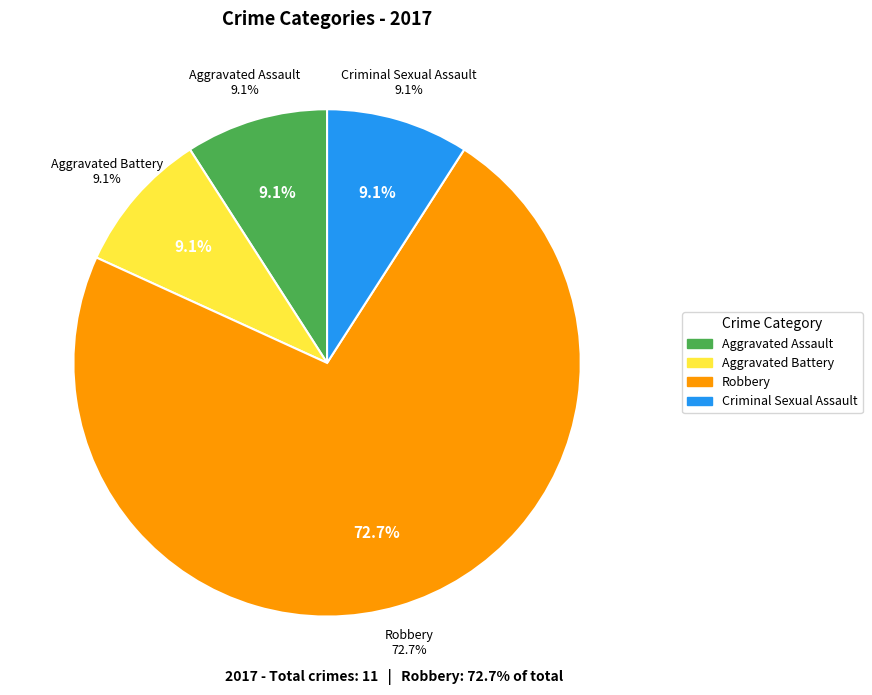

Which slice is the smallest?

Aggravated Assault